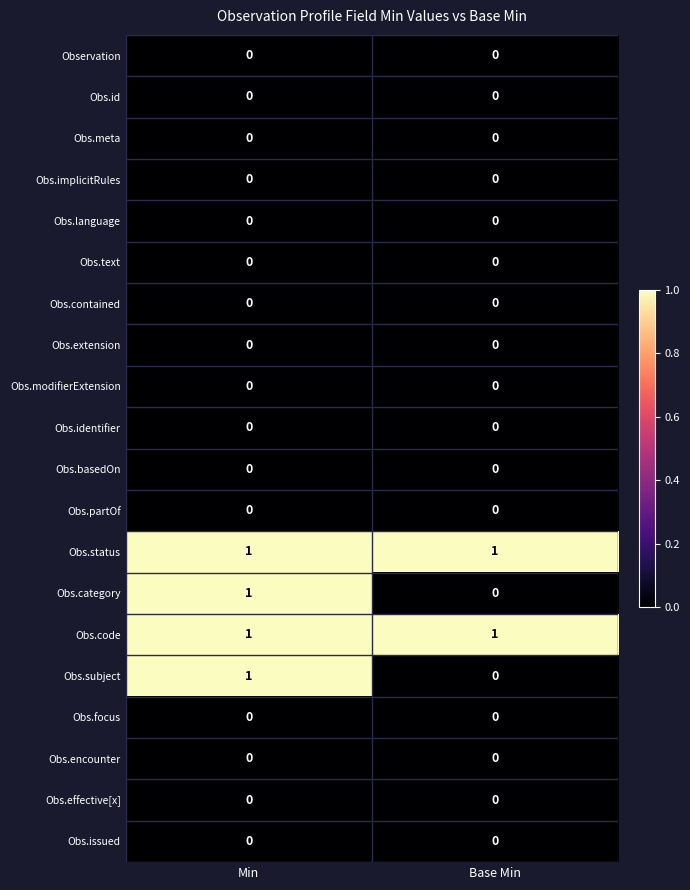

Is it true that Obs.effective[x] equals 0 at Base Min?

True